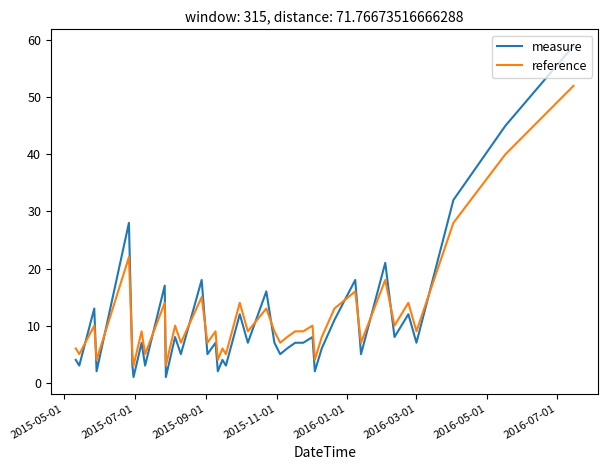

Reading right to left, list all the values displayed in this chart.

measure: 59	45	32	7	12	8	21	5	18	11	6	2	8	7	7	6	5	7	16	7	12	3	4	2	7	5	18	5	8	1	17	3	7	1	3	28	2	13	3	4
reference: 52	40	28	9	14	10	18	7	16	13	8	4	10	9	9	8	7	9	13	9	14	5	6	4	9	7	15	7	10	3	14	5	9	3	5	22	4	10	5	6